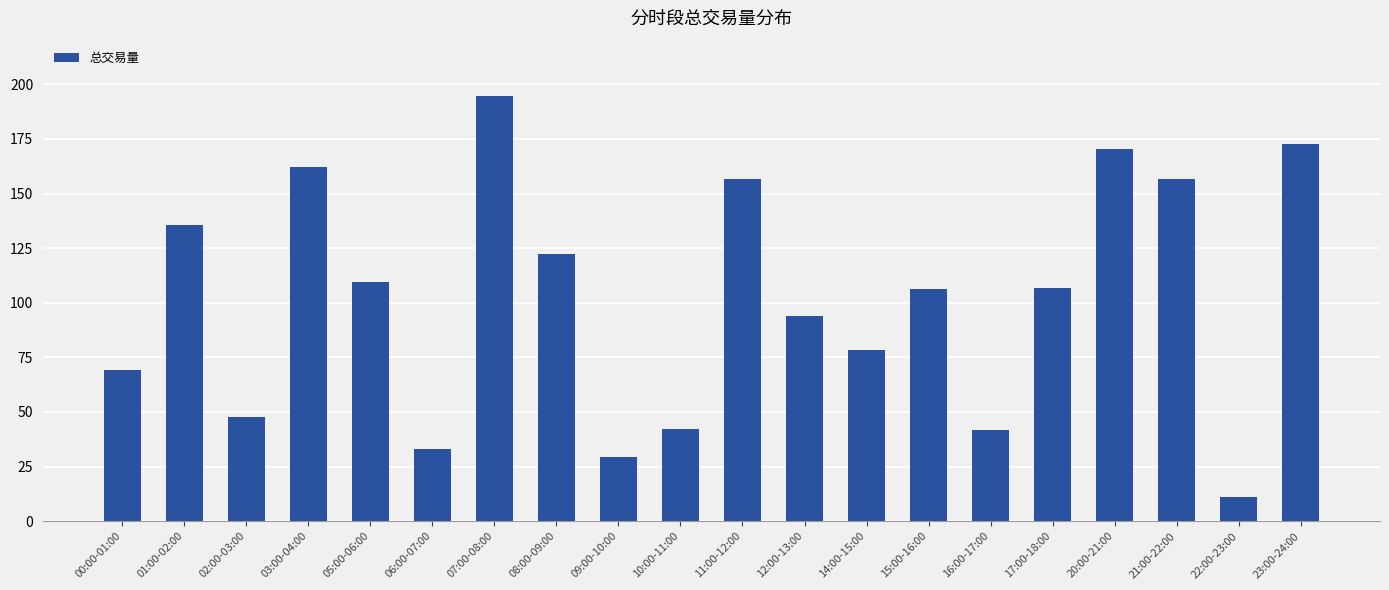

What is the average value?

102.0